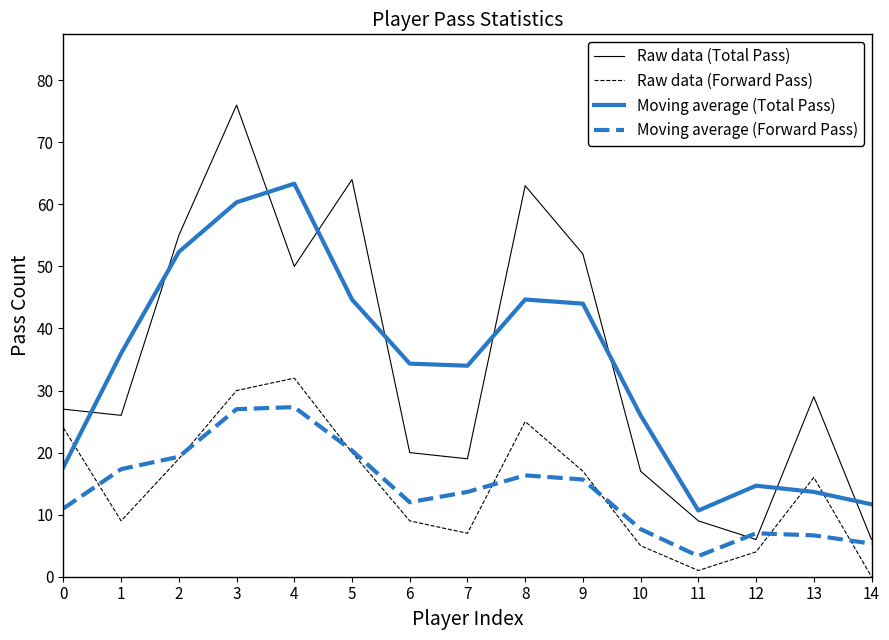

At which category is the sum across all series the highest?

3